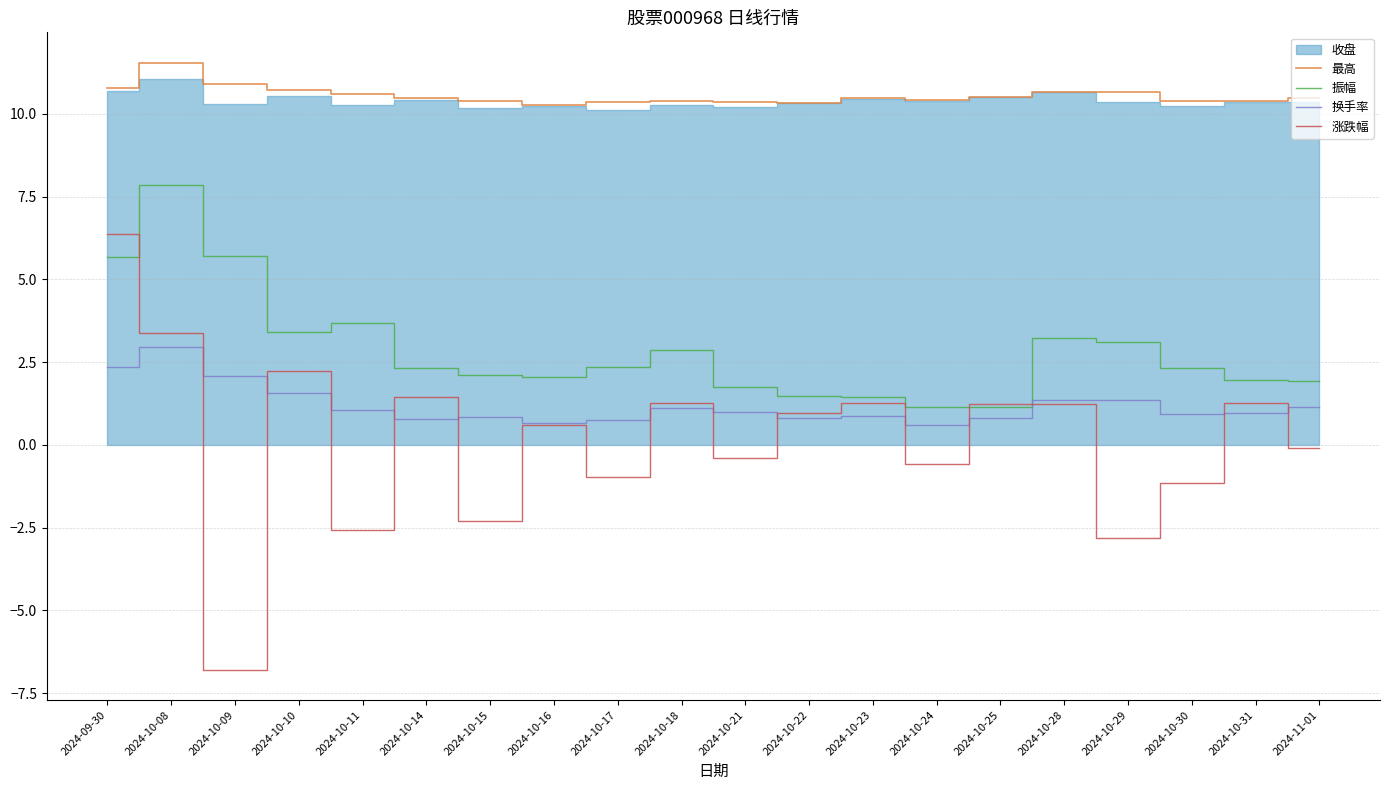

Is the value of 换手率 at 2024-10-23 greater than the value of 涨跌幅 at 2024-10-08?

No